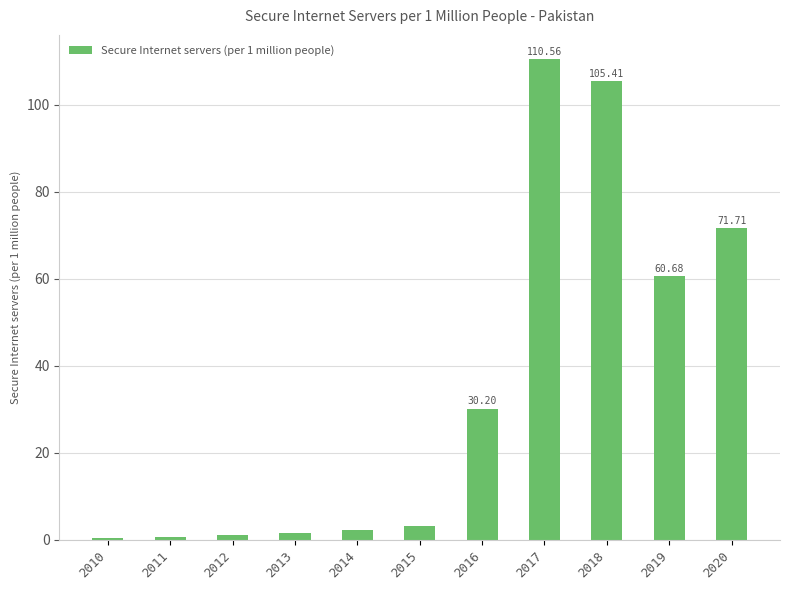

Is it true that the value at 2016 is 42.6?

False